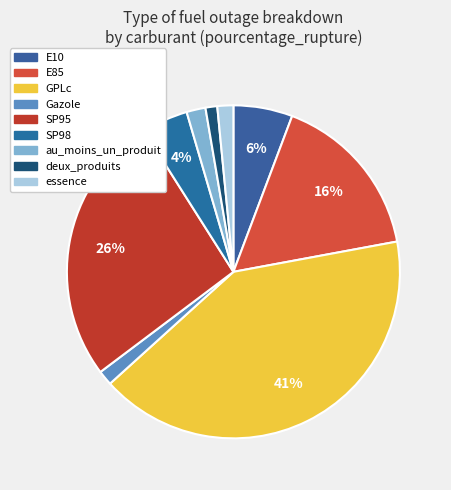

Does any single category account for the majority?

No